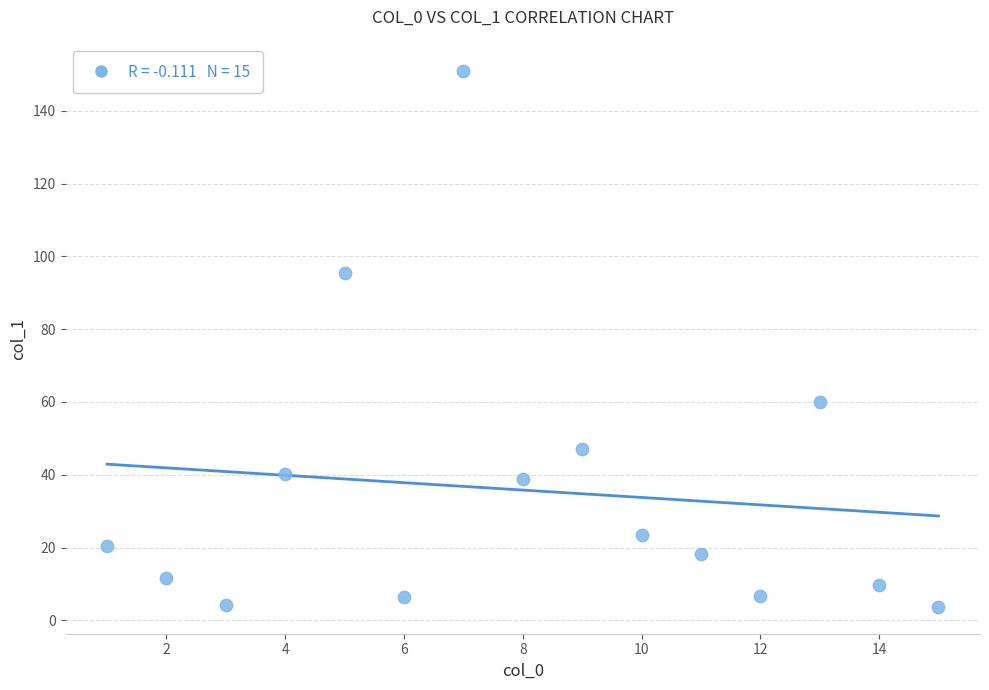

What is the range of X values (max minus min)?

14.0